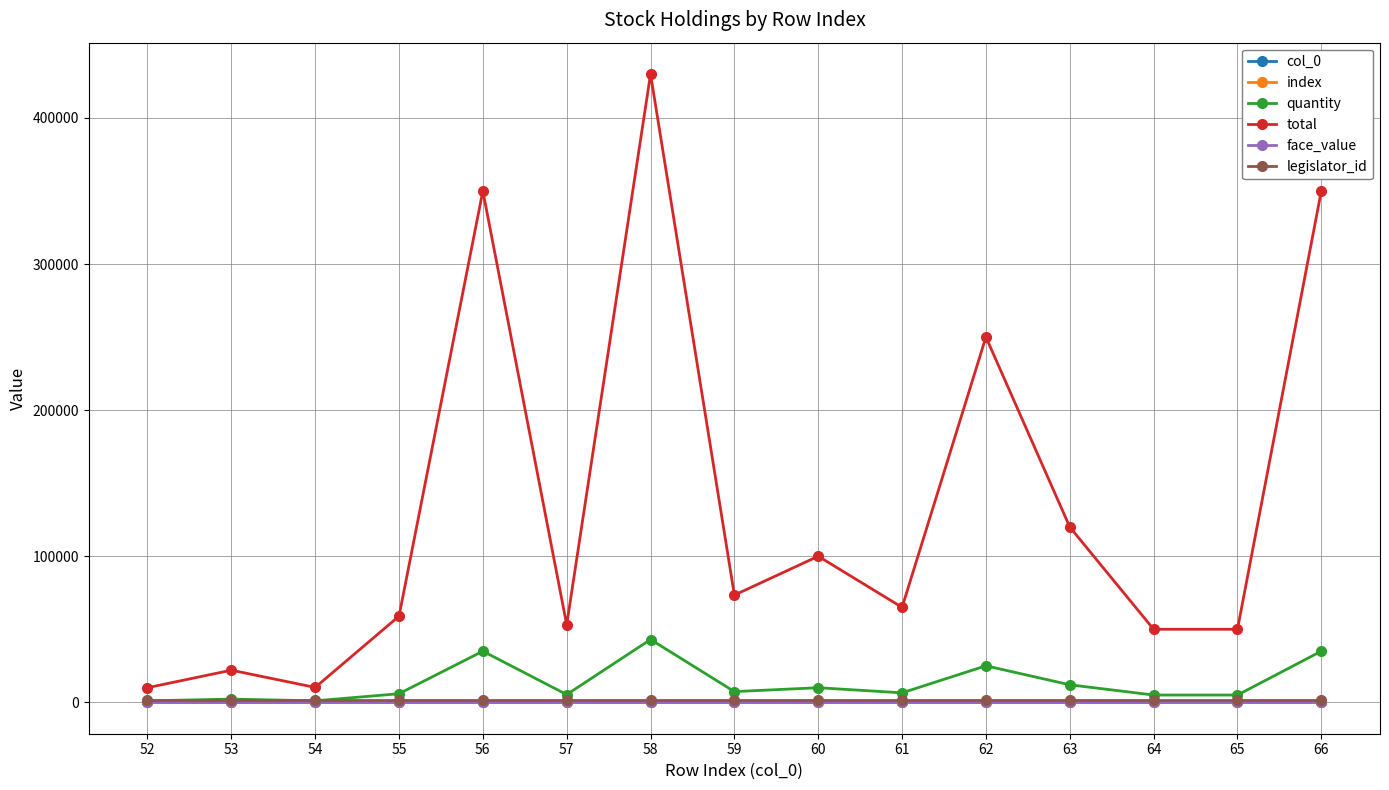

Does the chart have visible grid lines?

Yes